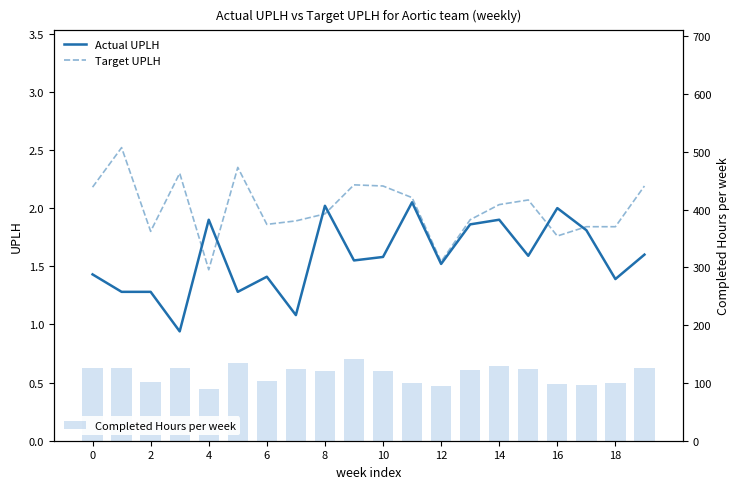

What is the minimum value for Completed Hours per week?

90